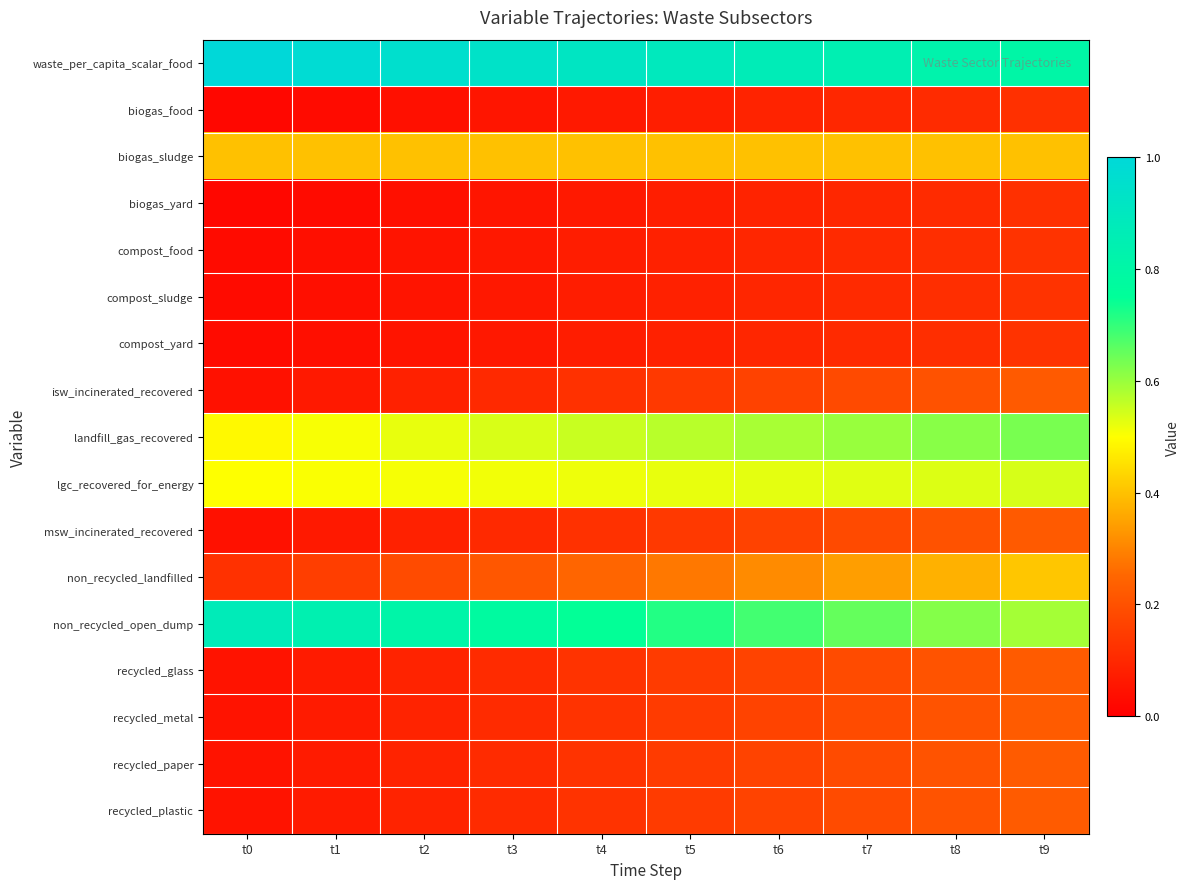

Which has a higher value, t9 or t0?

t0